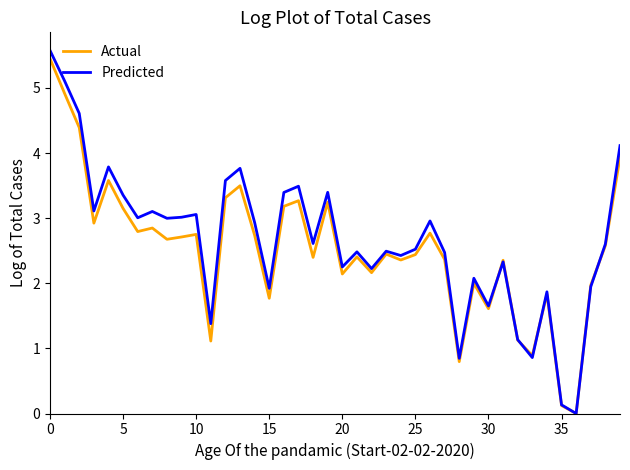

What is the greatest value displayed?

5.6